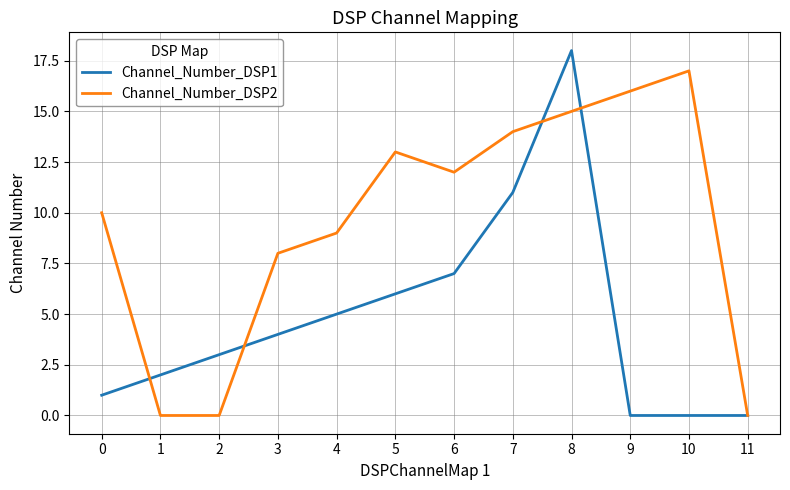

Where does the Channel_Number_DSP2 series first go above 12?

5